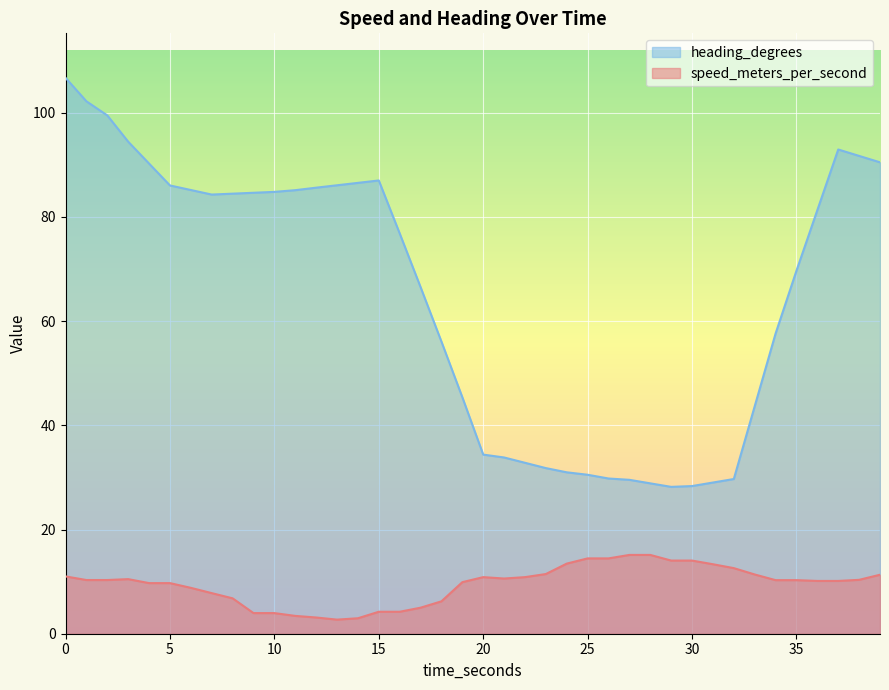

True or false: speed_meters_per_second and heading_degrees intersect in this chart.

False